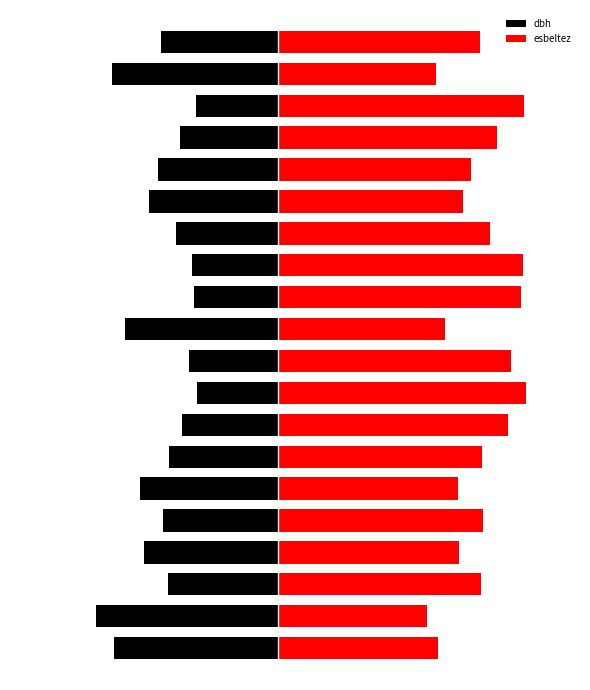

Between 12 and 13, which series saw the biggest shift?

esbeltez